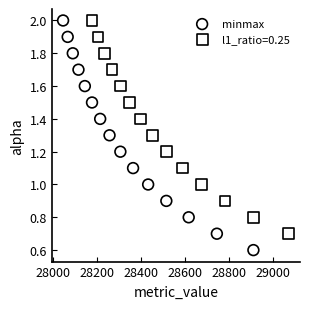

Which series has the widest spread of Y values?

minmax